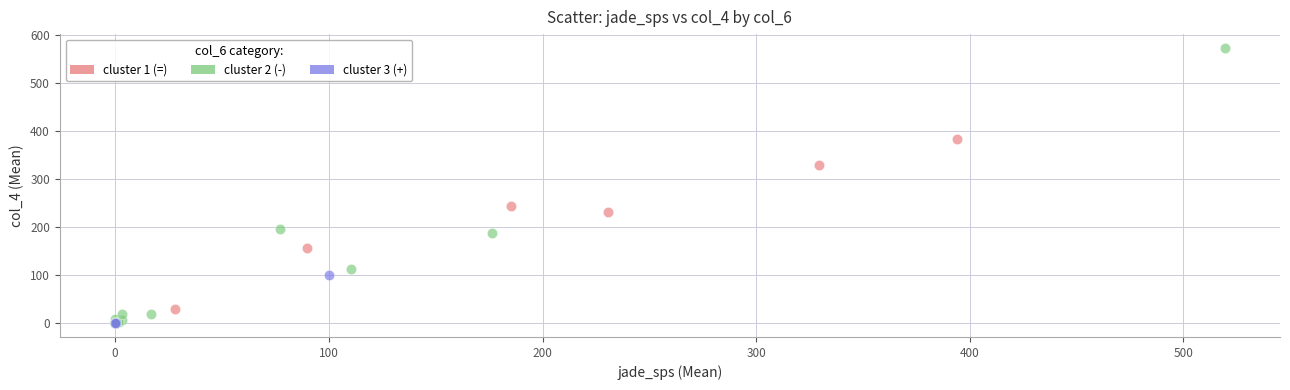

Which series reaches the maximum Y coordinate?

cluster 2 (-)